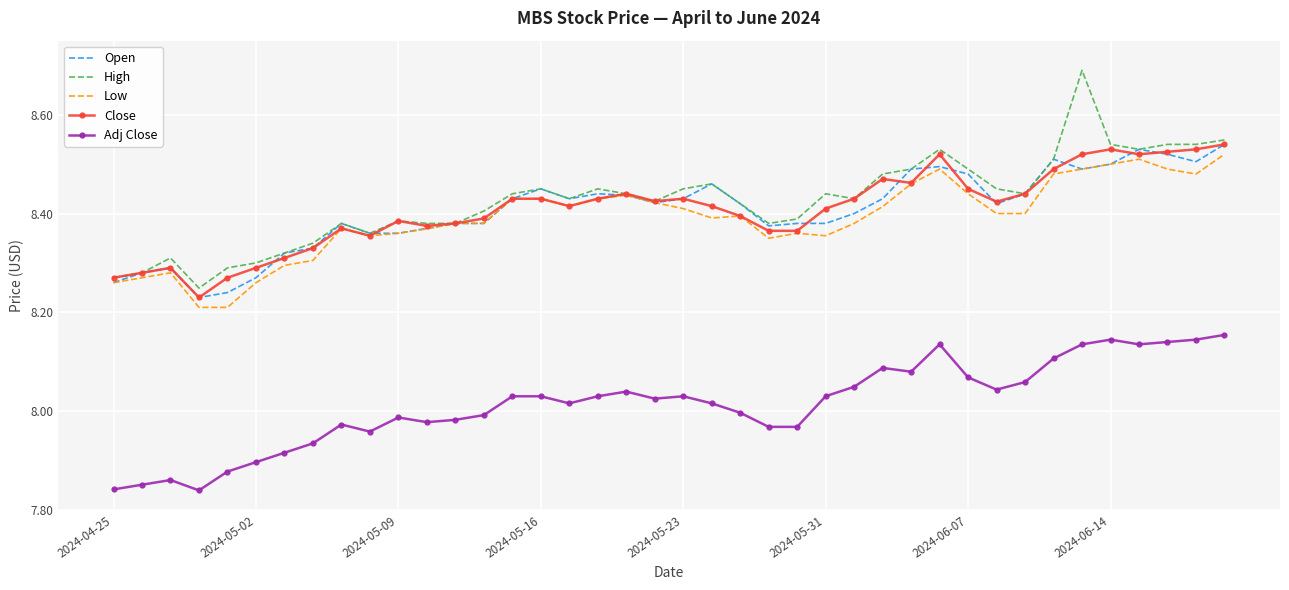

Which series has the widest spread of values?

High